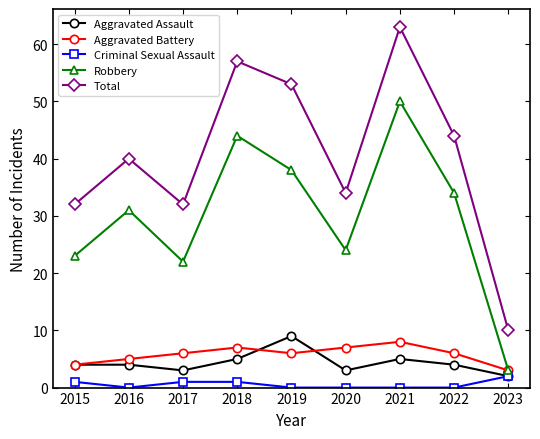

Read the Robbery value at 2023.

3